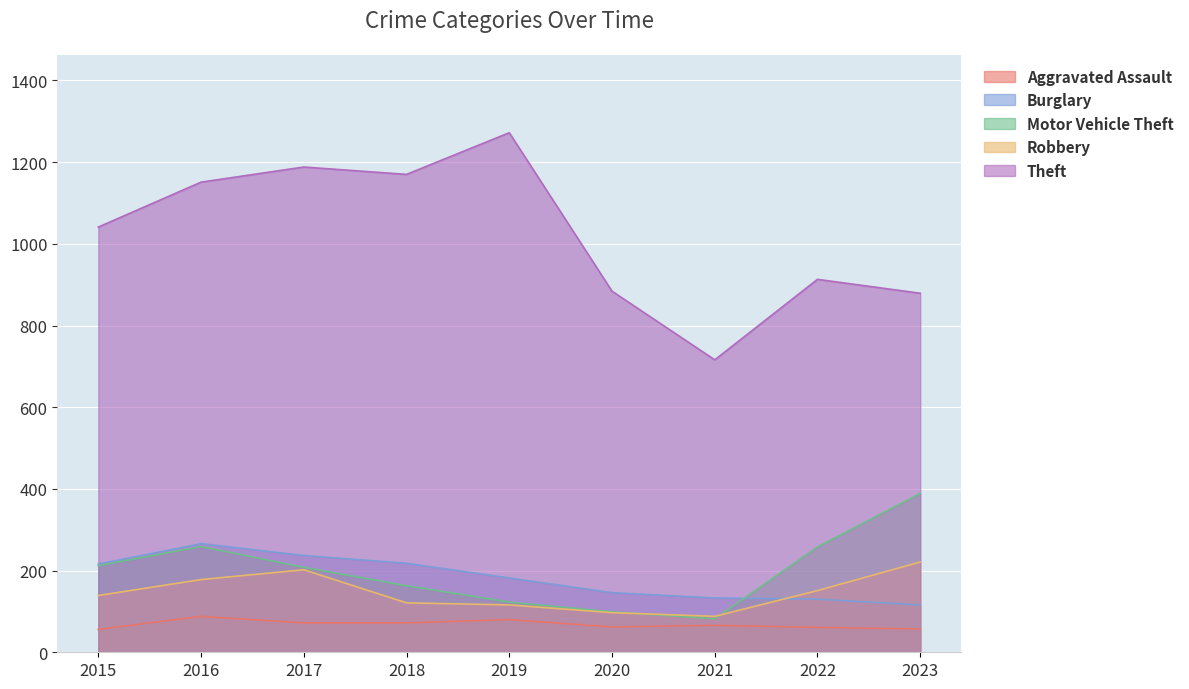

In Aggravated Assault, how many points are higher than both neighbors (excluding endpoints)?

3